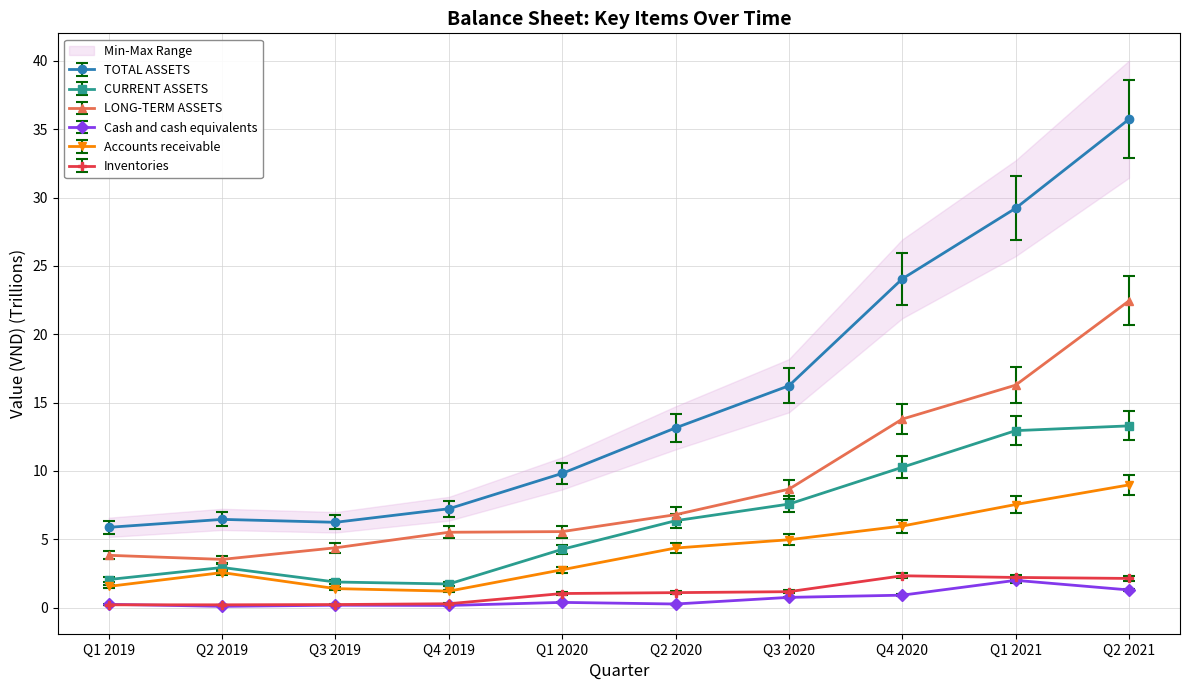

What is the total value across all series at Q2 2021?

84.0